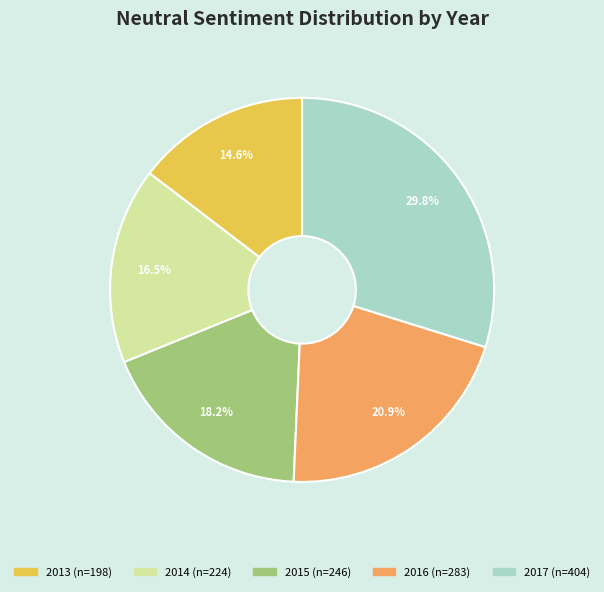

Between 2015 and 2017, which is larger?

2017